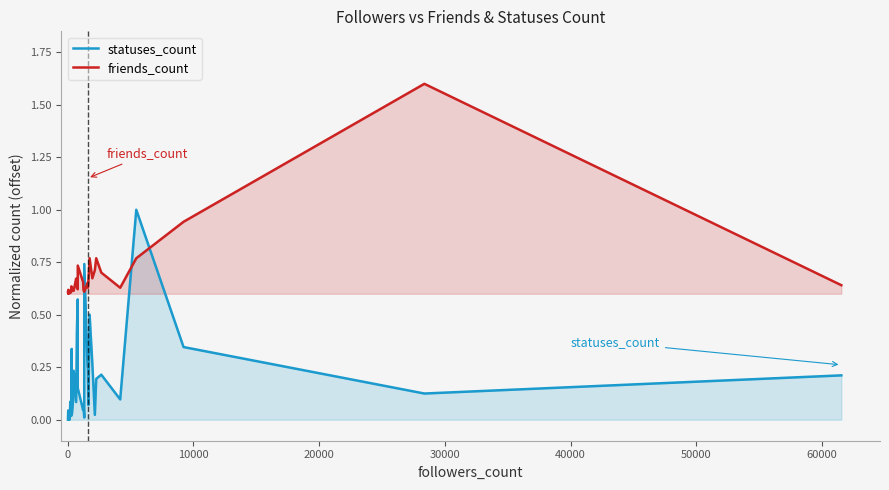

Reading left to right, extract all data points from this chart.

statuses_count: 0.0	0.0	0.0	0.0	0.0	0.0	0.0	0.0	0.0	0.0	0.0	0.1	0.1	0.0	0.0	0.3	0.0	0.1	0.2	0.1	0.4	0.6	0.2	0.0	0.1	0.0	0.7	0.3	0.2	0.1	0.5	0.3	0.0	0.2	0.2	0.1	1.0	0.3	0.1	0.2
friends_count: 0.6	0.6	0.6	0.6	0.6	0.6	0.6	0.6	0.6	0.6	0.6	0.6	0.6	0.6	0.6	0.6	0.6	0.6	0.6	0.7	0.6	0.6	0.7	0.7	0.6	0.6	0.6	0.7	0.6	0.7	0.8	0.7	0.7	0.8	0.7	0.6	0.8	0.9	1.6	0.6